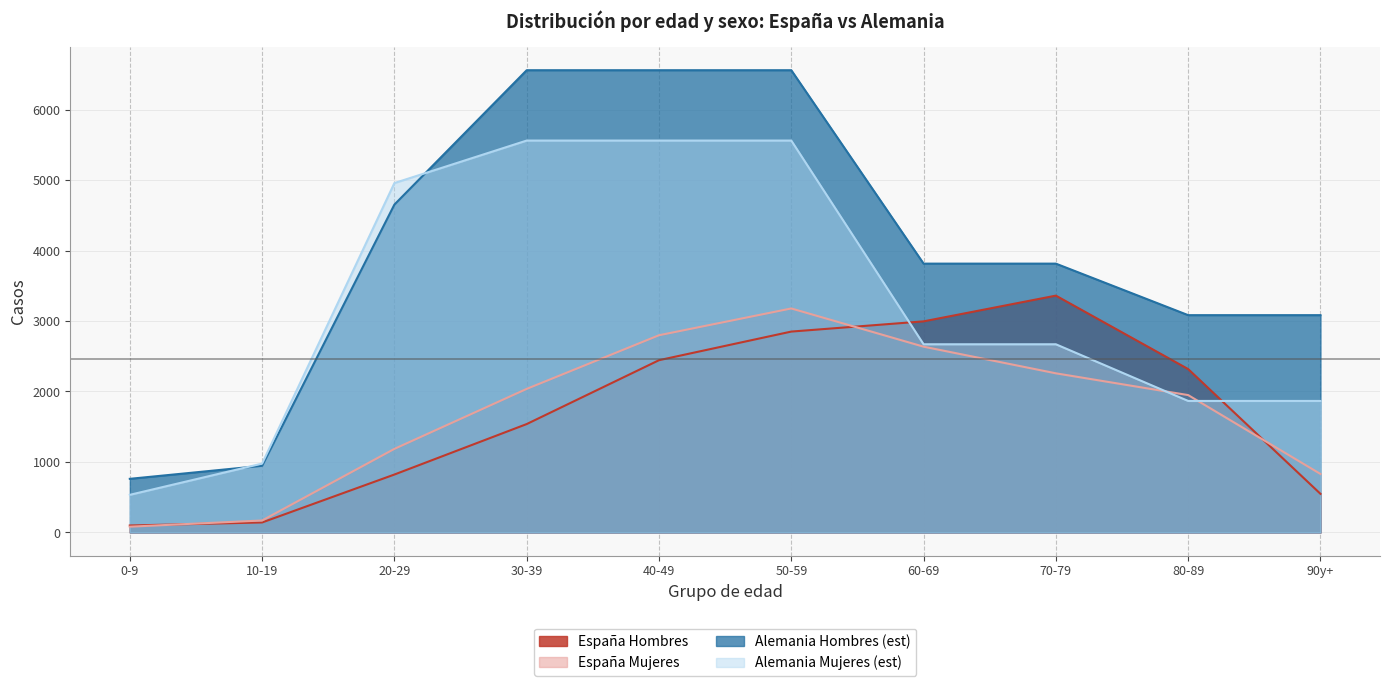

The value of España Mujeres at 20-29 is 1937. True or false?

False